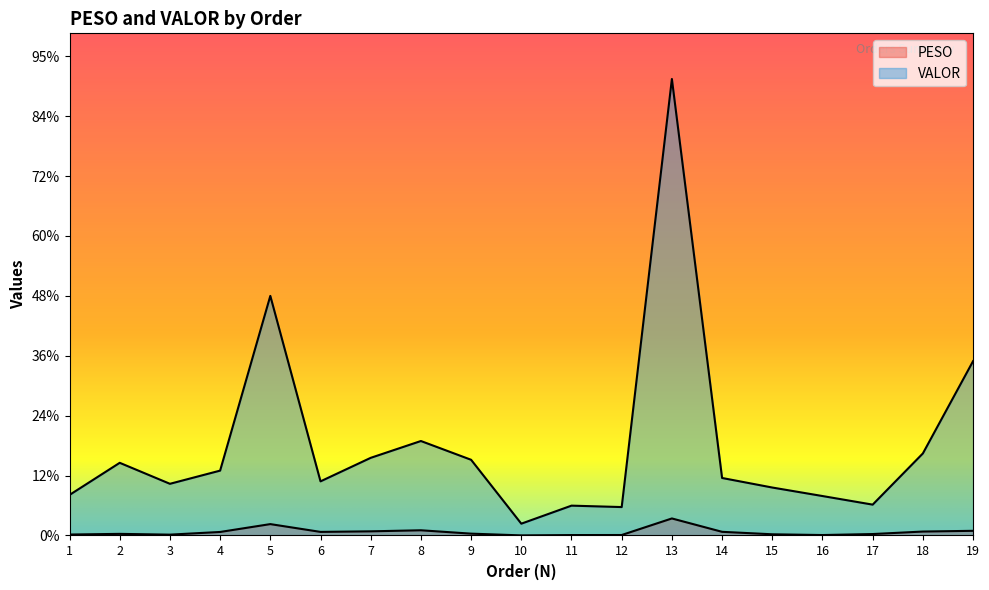

Count the number of data series in this chart.

2